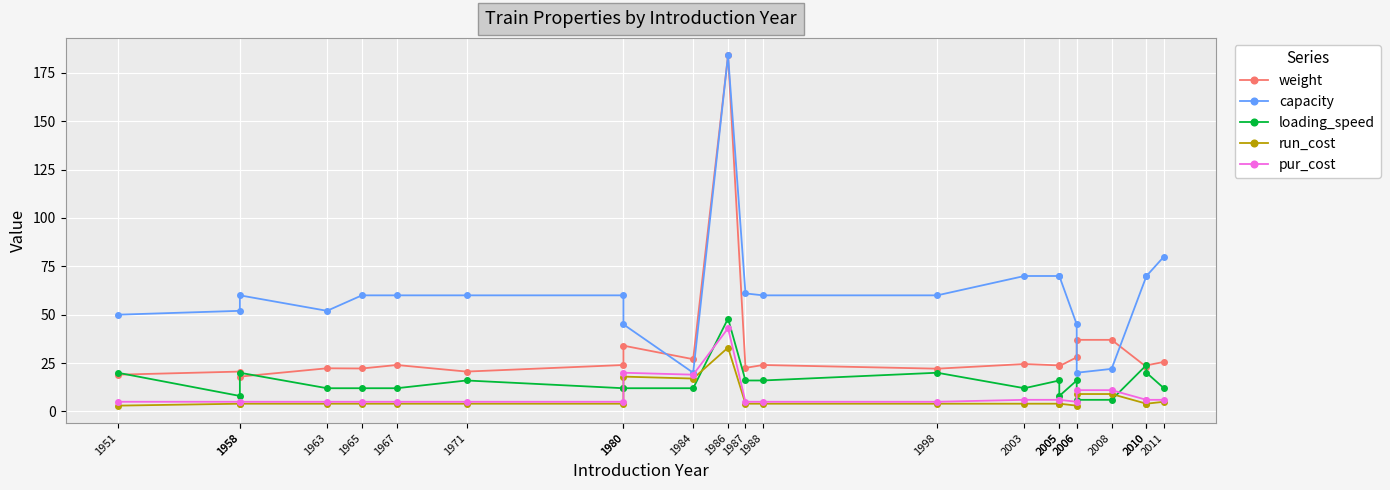

In weight, how many points are higher than both neighbors (excluding endpoints)?

7